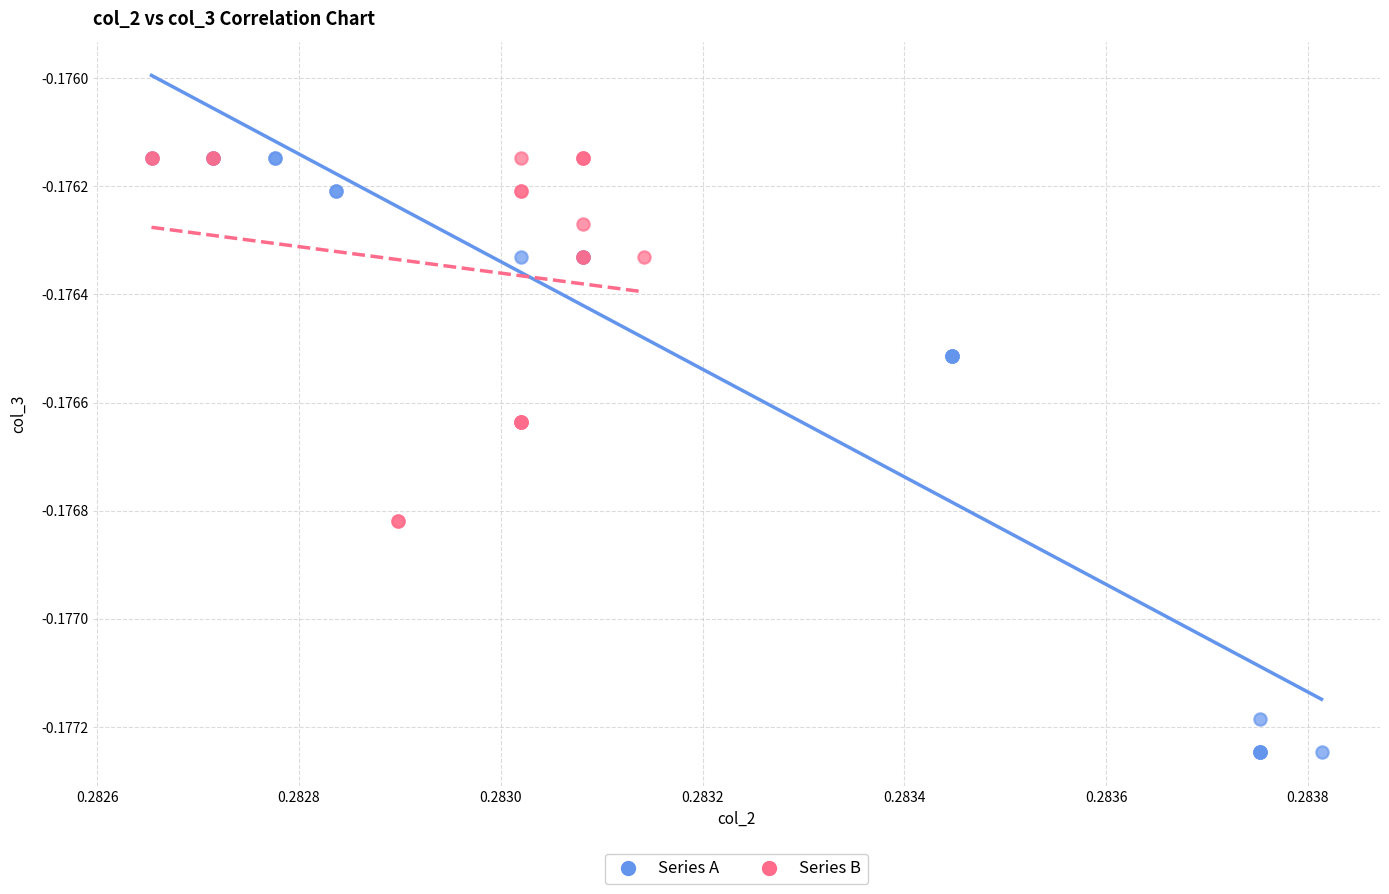

What are all the series names shown in the legend?

Series A, Series B